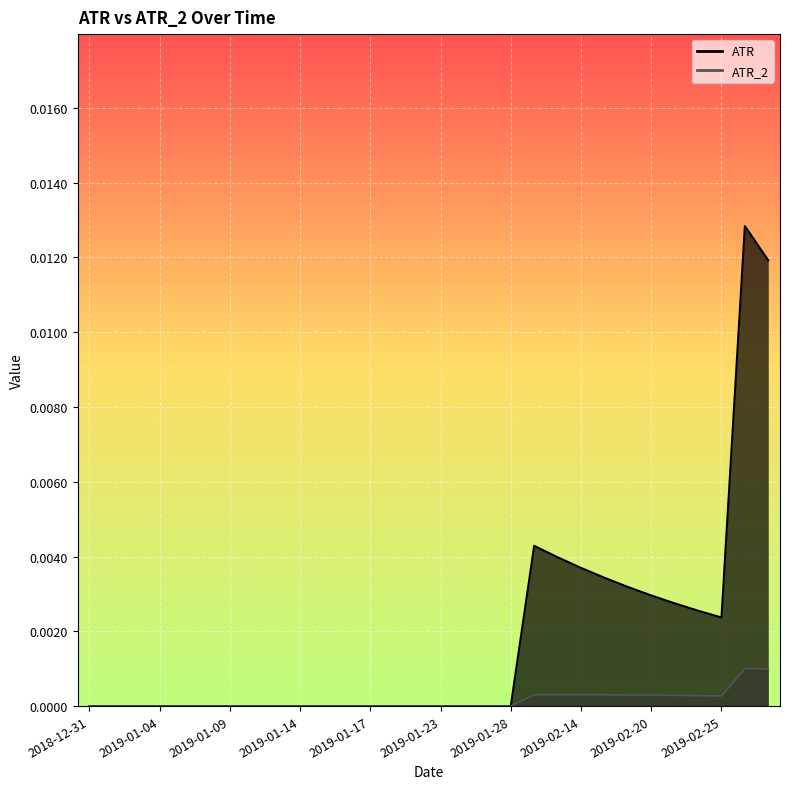

How many interior local valleys does the ATR series have?

1